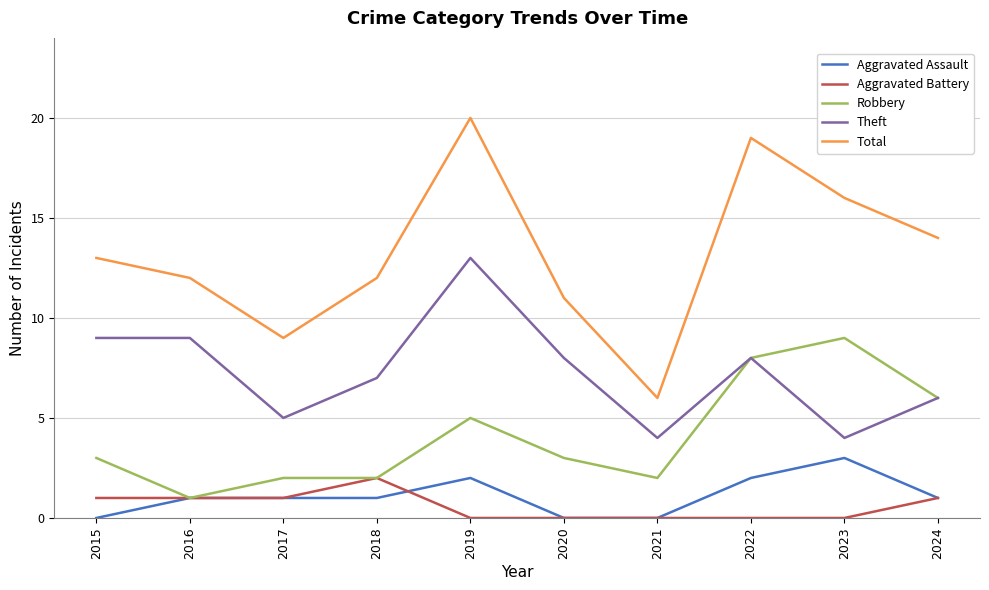

What is the minimum value for Robbery?

1